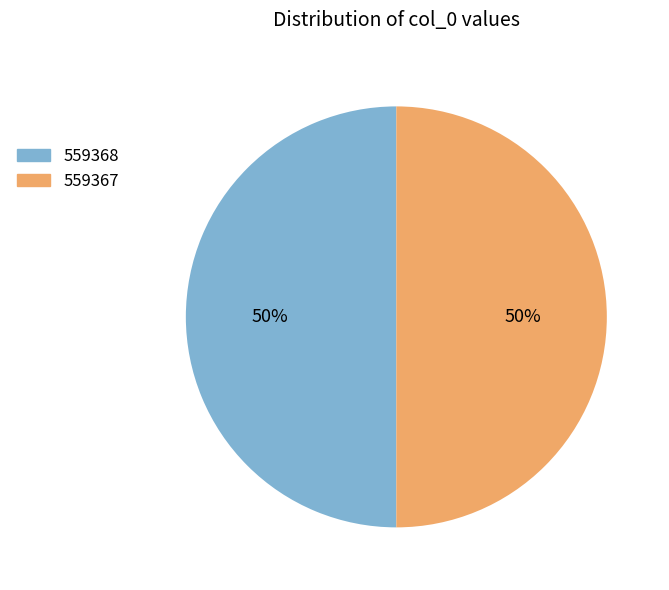

To the nearest percent, what is the average slice percentage?

50%